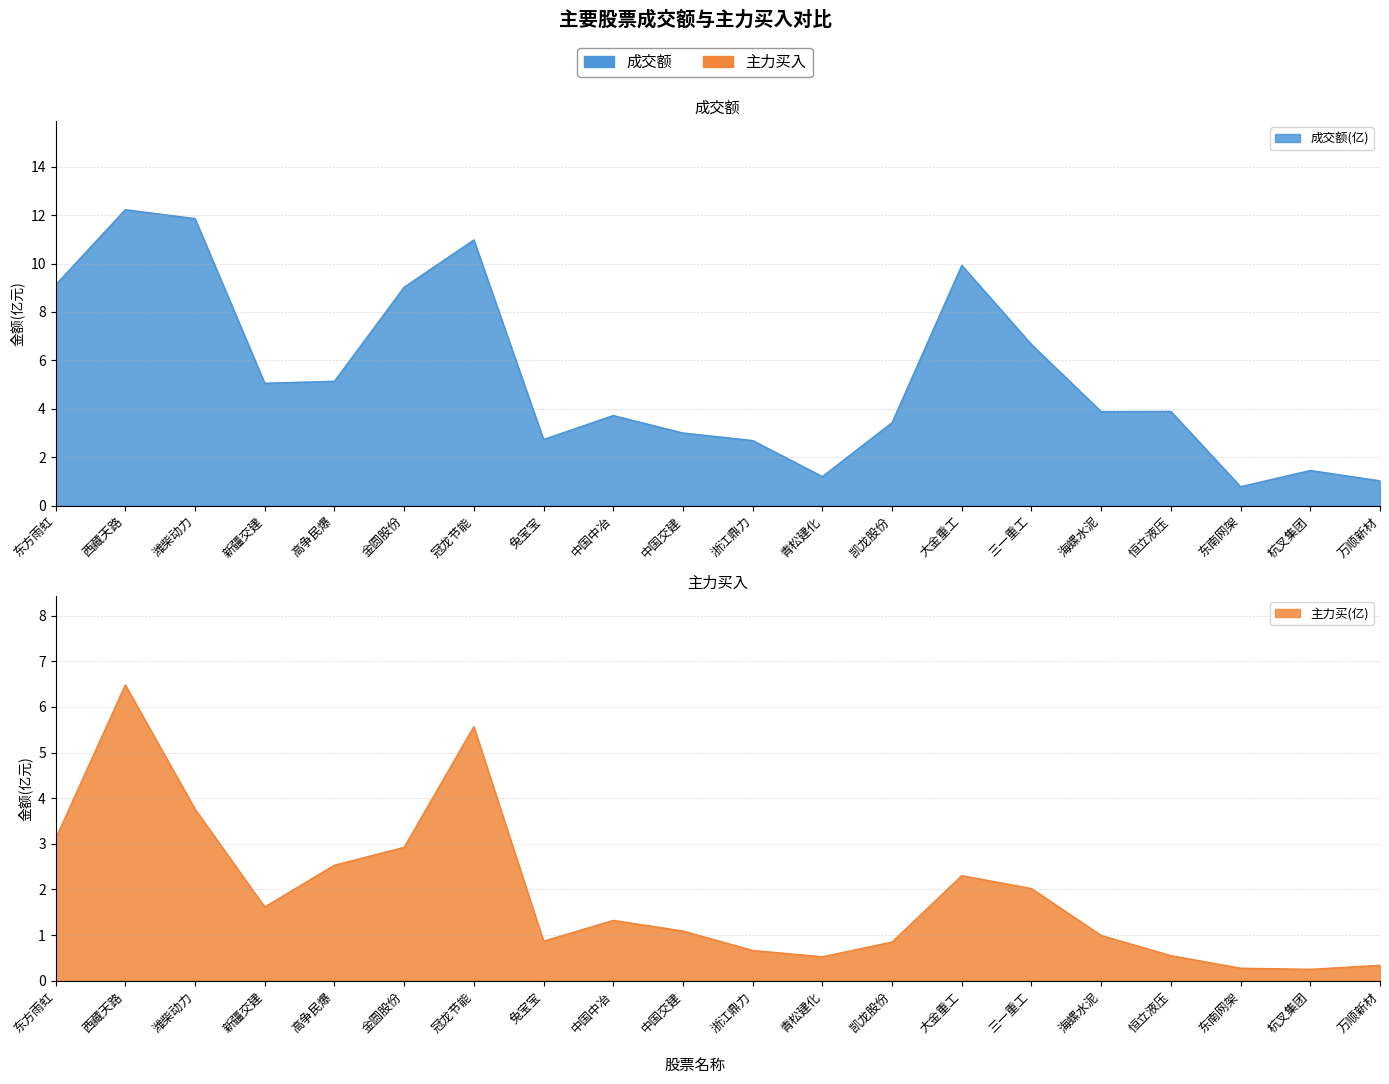

What is the minimum value for 主力买?

0.3